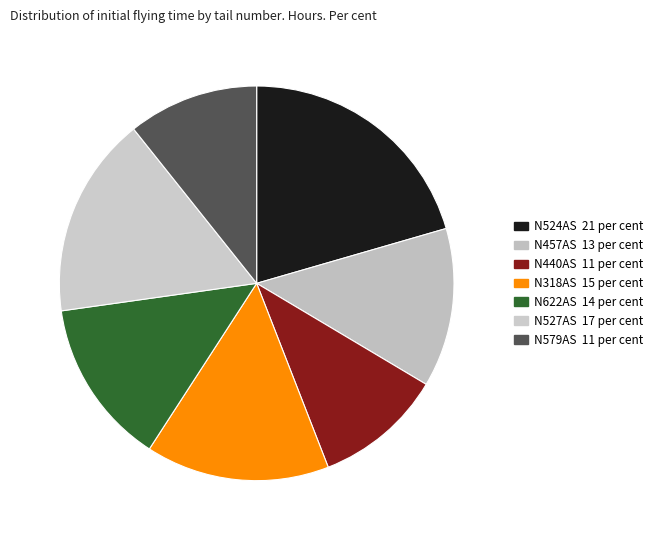

Count the number of slices in the pie.

7